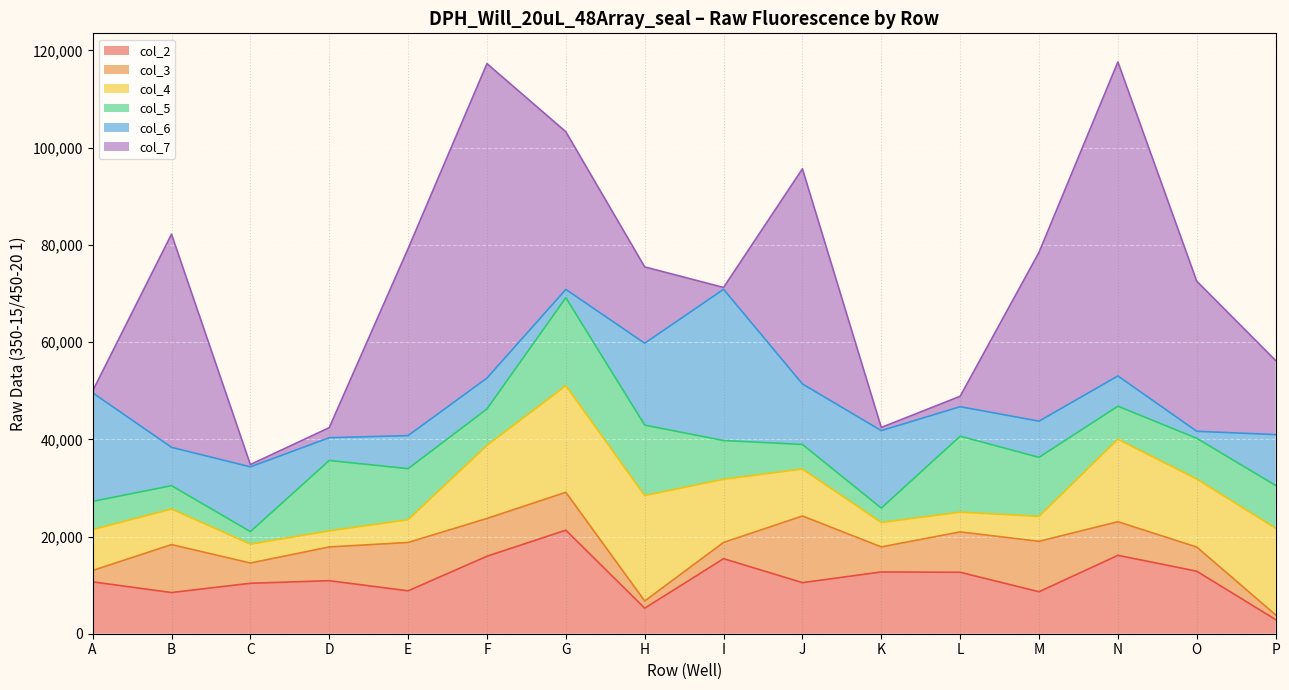

What is the maximum value shown in the chart?

64692